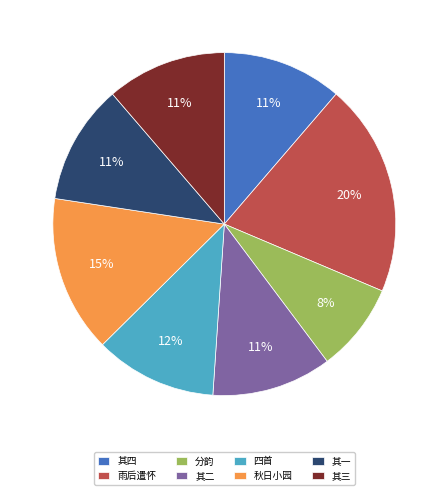

Combined, do 四首 and 其二 account for over 50%?

No